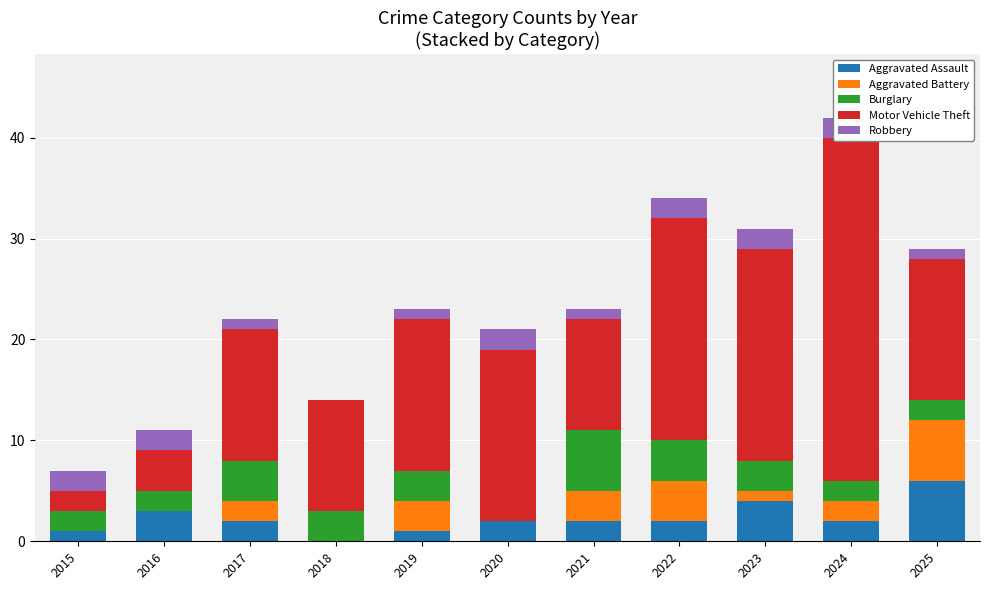

What is the spread (max minus min) of values at 2022?

20